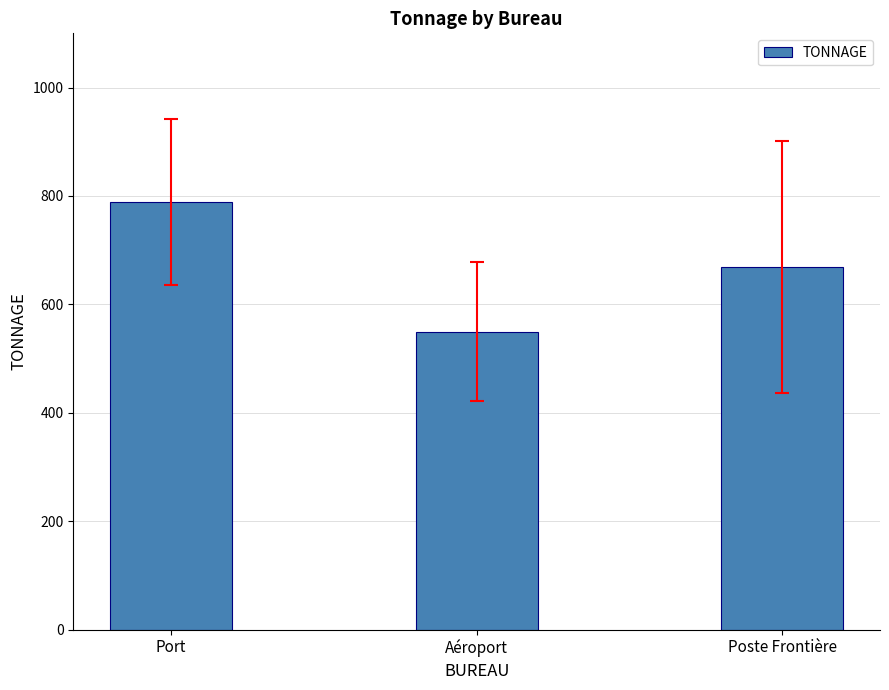

What is the greatest value displayed?

788.3